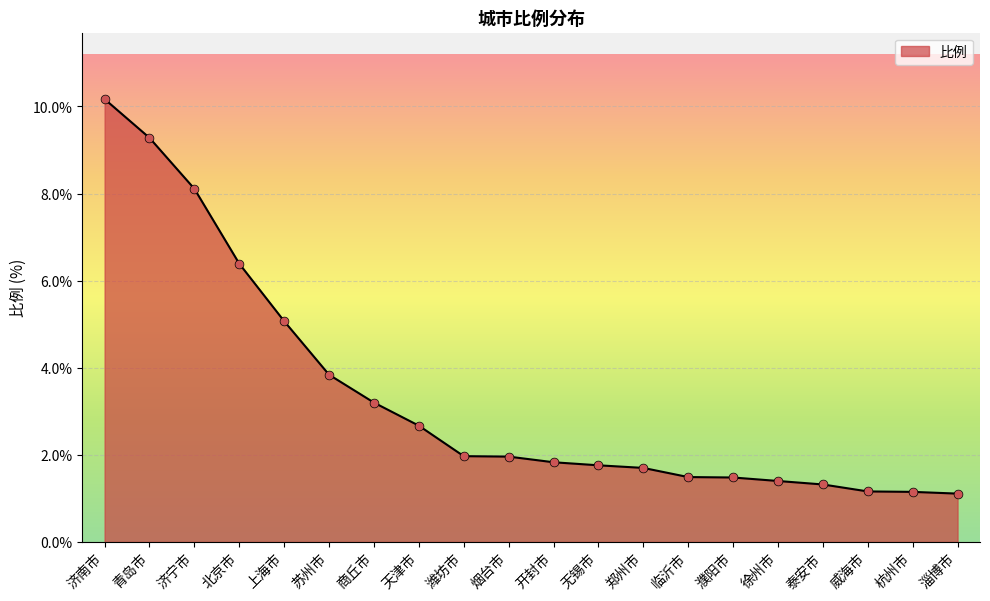

What is the ratio of the value at 天津市 to the value at 临沂市?

1.8